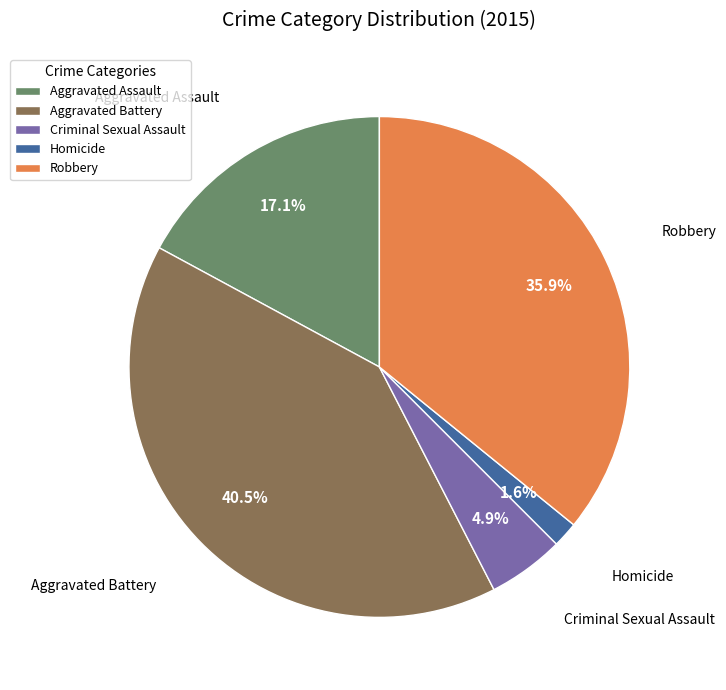

Is there a majority slice in this chart?

No